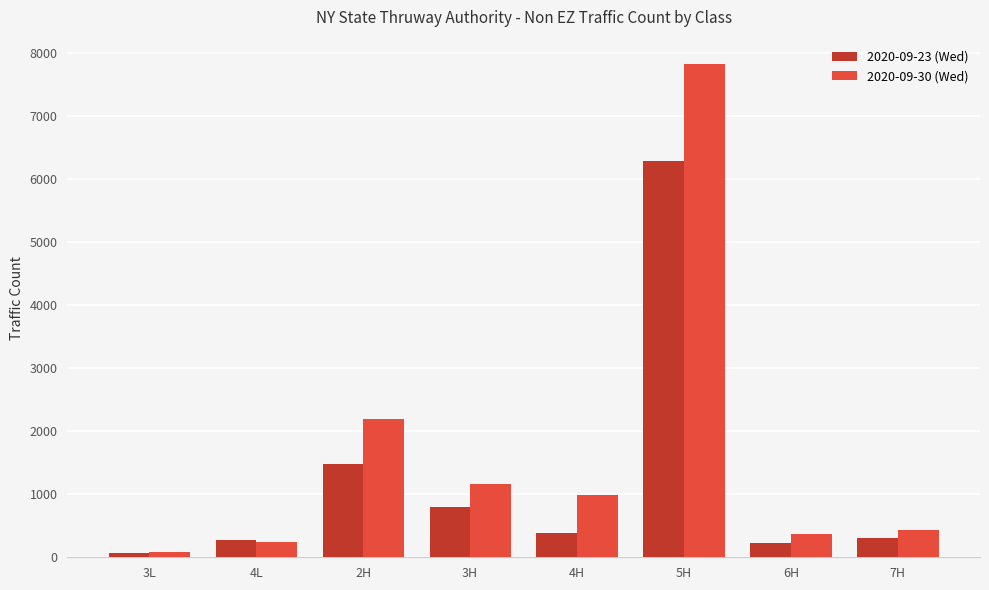

Which category has the lowest value in the 2020-09-30 (Wed) series?

3L